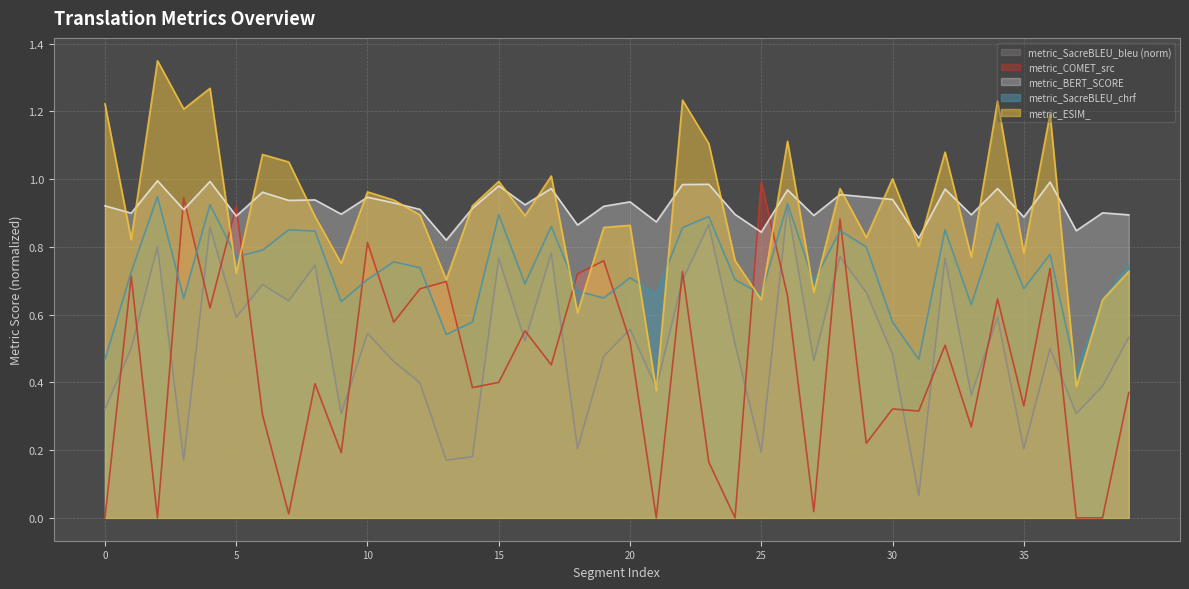

Reading left to right, transcribe all the data shown in this chart.

metric_SacreBLEU_chrf: 0=0.5	1=0.7	2=0.9	3=0.6	4=0.9	5=0.8	6=0.8	7=0.9	8=0.8	9=0.6	10=0.7	11=0.8	12=0.7	13=0.5	14=0.6	15=0.9	16=0.7	17=0.9	18=0.7	19=0.6	20=0.7	21=0.7	22=0.9	23=0.9	24=0.7	25=0.7	26=0.9	27=0.7	28=0.8	29=0.8	30=0.6	31=0.5	32=0.9	33=0.6	34=0.9	35=0.7	36=0.8	37=0.4	38=0.6	39=0.7
metric_COMET_src: 0=0.0	1=0.7	2=0.0	3=0.9	4=0.6	5=0.9	6=0.3	7=0.0	8=0.4	9=0.2	10=0.8	11=0.6	12=0.7	13=0.7	14=0.4	15=0.4	16=0.6	17=0.5	18=0.7	19=0.8	20=0.5	21=0.0	22=0.7	23=0.2	24=0.0	25=1.0	26=0.7	27=0.0	28=0.9	29=0.2	30=0.3	31=0.3	32=0.5	33=0.3	34=0.6	35=0.3	36=0.7	37=0.0	38=0.0	39=0.4
metric_BERT_SCORE: 0=0.9	1=0.9	2=1.0	3=0.9	4=1.0	5=0.9	6=1.0	7=0.9	8=0.9	9=0.9	10=0.9	11=0.9	12=0.9	13=0.8	14=0.9	15=1.0	16=0.9	17=1.0	18=0.9	19=0.9	20=0.9	21=0.9	22=1.0	23=1.0	24=0.9	25=0.8	26=1.0	27=0.9	28=1.0	29=0.9	30=0.9	31=0.8	32=1.0	33=0.9	34=1.0	35=0.9	36=1.0	37=0.8	38=0.9	39=0.9
metric_ESIM_: 0=1.2	1=0.8	2=1.3	3=1.2	4=1.3	5=0.7	6=1.1	7=1.1	8=0.9	9=0.8	10=1.0	11=0.9	12=0.9	13=0.7	14=0.9	15=1.0	16=0.9	17=1.0	18=0.6	19=0.9	20=0.9	21=0.4	22=1.2	23=1.1	24=0.8	25=0.6	26=1.1	27=0.7	28=1.0	29=0.8	30=1.0	31=0.8	32=1.1	33=0.8	34=1.2	35=0.8	36=1.2	37=0.4	38=0.6	39=0.7
metric_SacreBLEU_bleu: 0=0.3	1=0.5	2=0.8	3=0.2	4=0.9	5=0.6	6=0.7	7=0.6	8=0.7	9=0.3	10=0.5	11=0.5	12=0.4	13=0.2	14=0.2	15=0.8	16=0.5	17=0.8	18=0.2	19=0.5	20=0.6	21=0.4	22=0.7	23=0.9	24=0.5	25=0.2	26=0.9	27=0.5	28=0.8	29=0.7	30=0.5	31=0.1	32=0.8	33=0.4	34=0.6	35=0.2	36=0.5	37=0.3	38=0.4	39=0.5